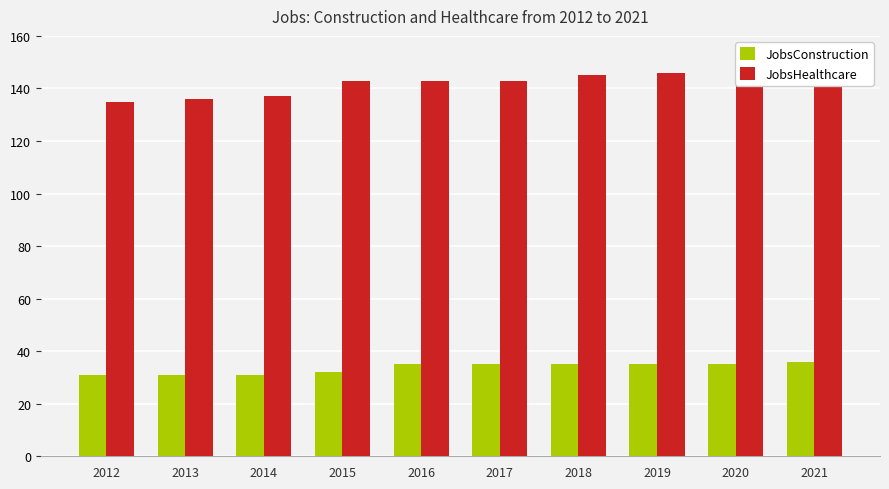

Rank the categories by JobsHealthcare value from lowest to highest.

2012, 2013, 2014, 2015, 2016, 2017, 2018, 2019, 2020, 2021